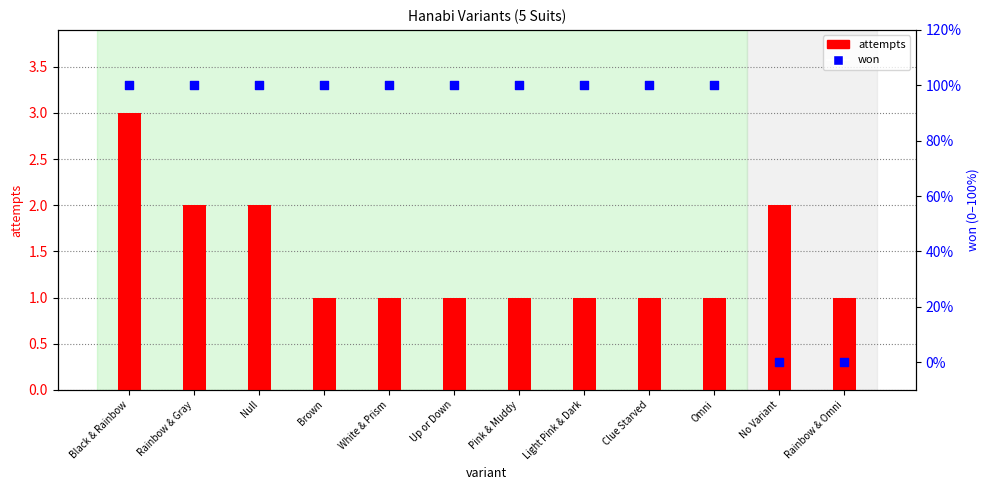

Which series contains the highest Y value?

won